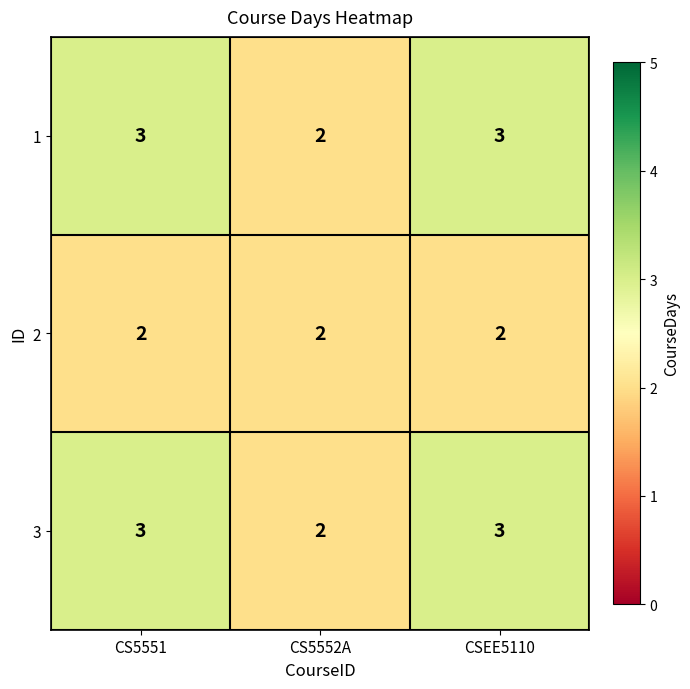

The value of 1 at CSEE5110 is 1. True or false?

False